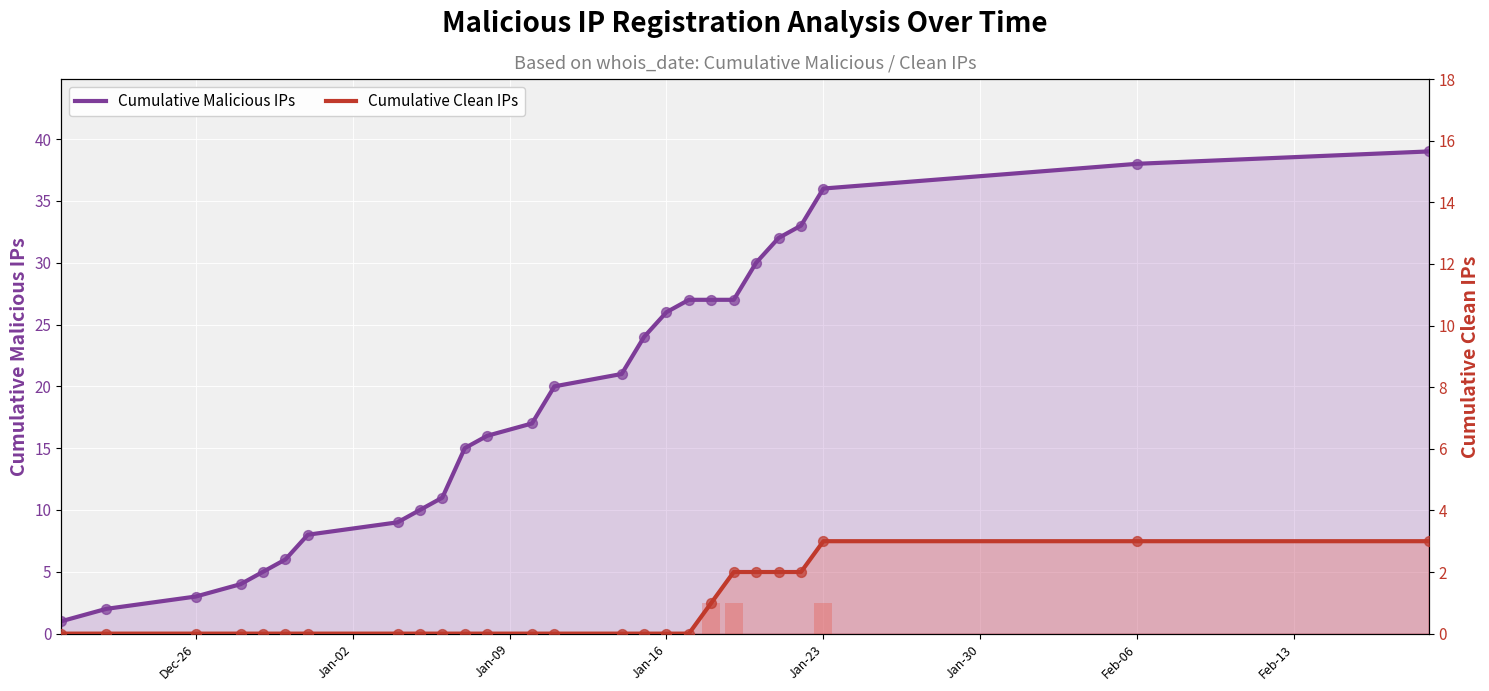

At how many categories does at least one series exceed 32?

4